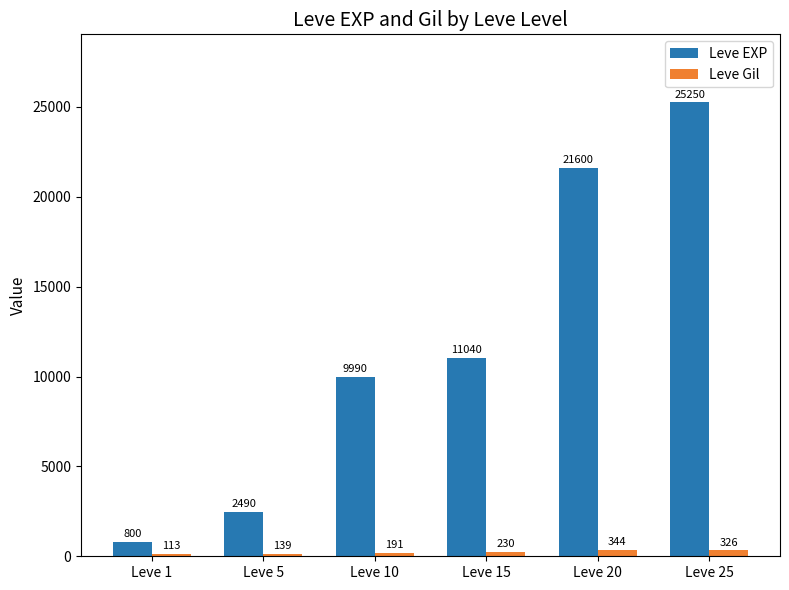

True or false: Leve Gil has a value of 113 at Leve 1.

True